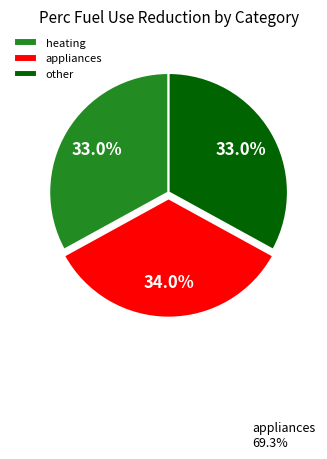

True or false: heating accounts for 33% of the total.

True